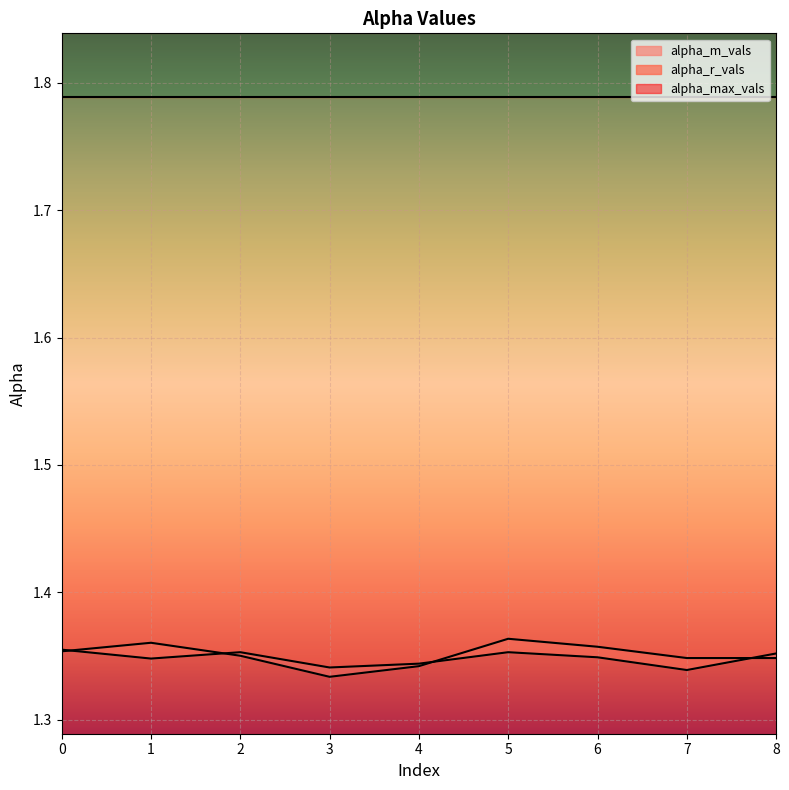

What is the lowest value of the alpha_r_vals series?

1.3